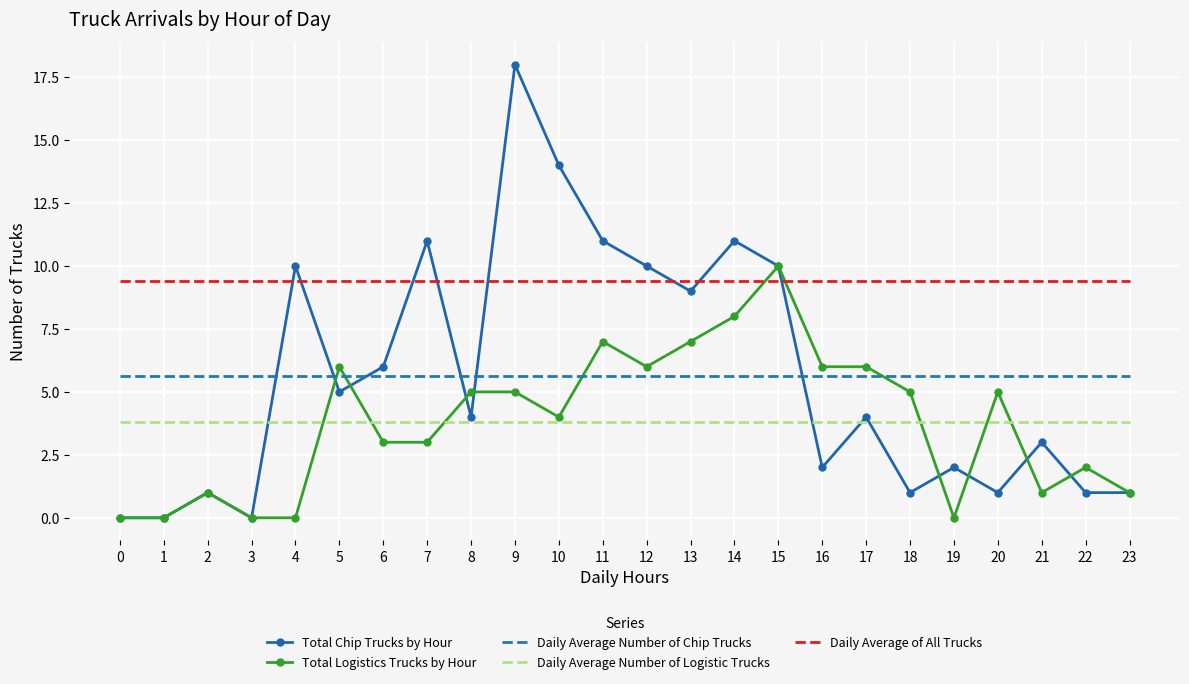

The value of Total Logistics Trucks by Hour at 17 is 9.9. True or false?

False